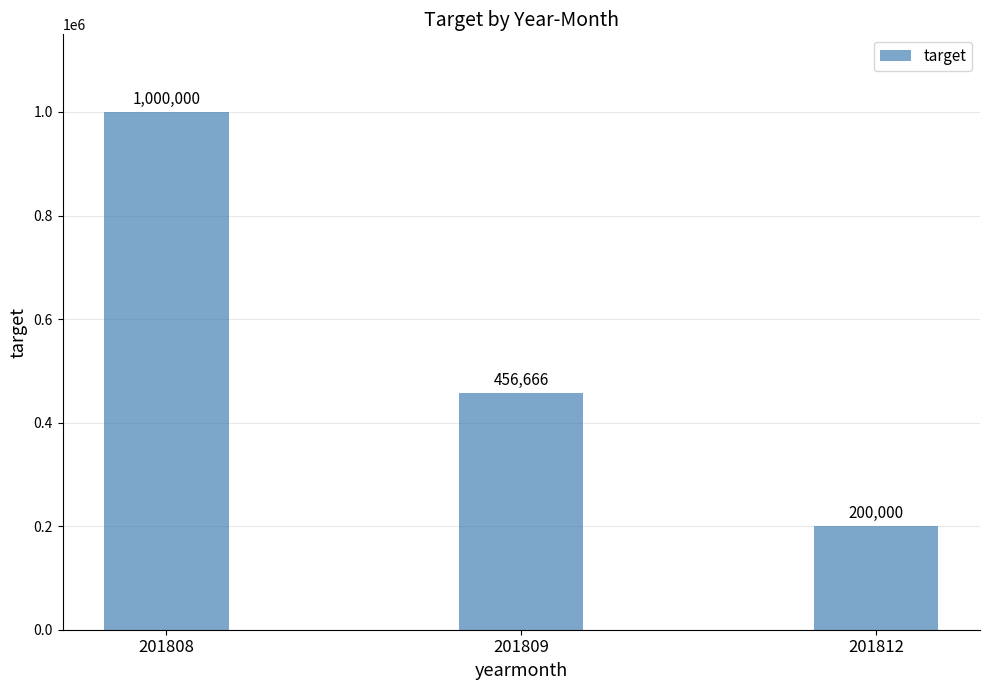

Which label corresponds to the largest value in the chart?

201808